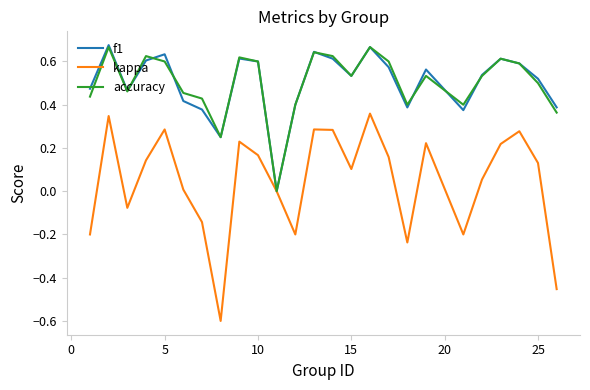

Which series has the widest spread of values?

kappa